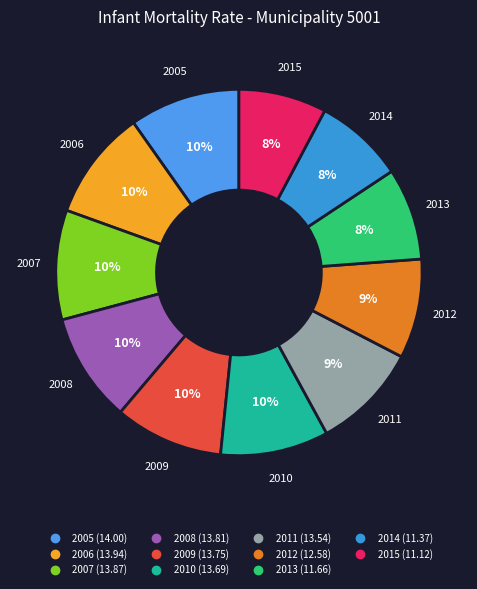

To the nearest percent, what is the difference between the largest and smallest slice percentages?

2%